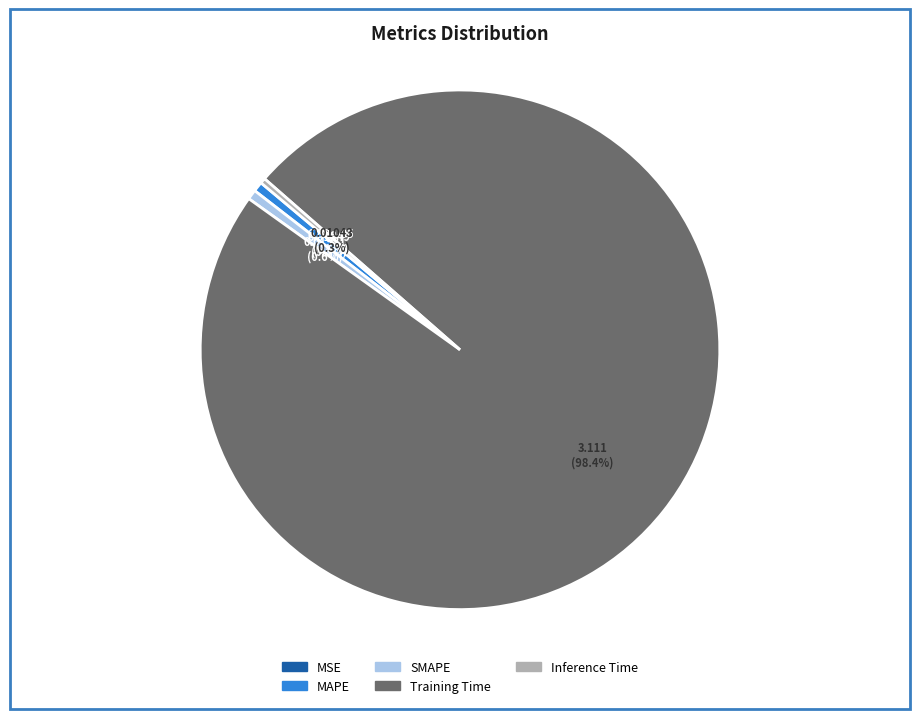

Is it true that Training Time is 89% of the pie?

False